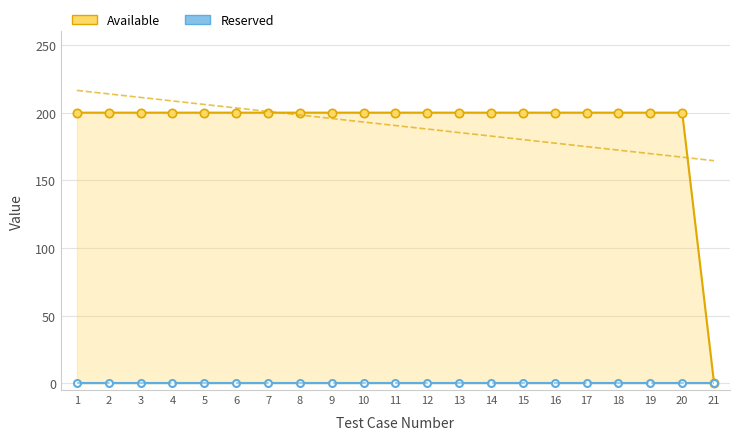

What is the value of the Available point at the 17th from the left?

200